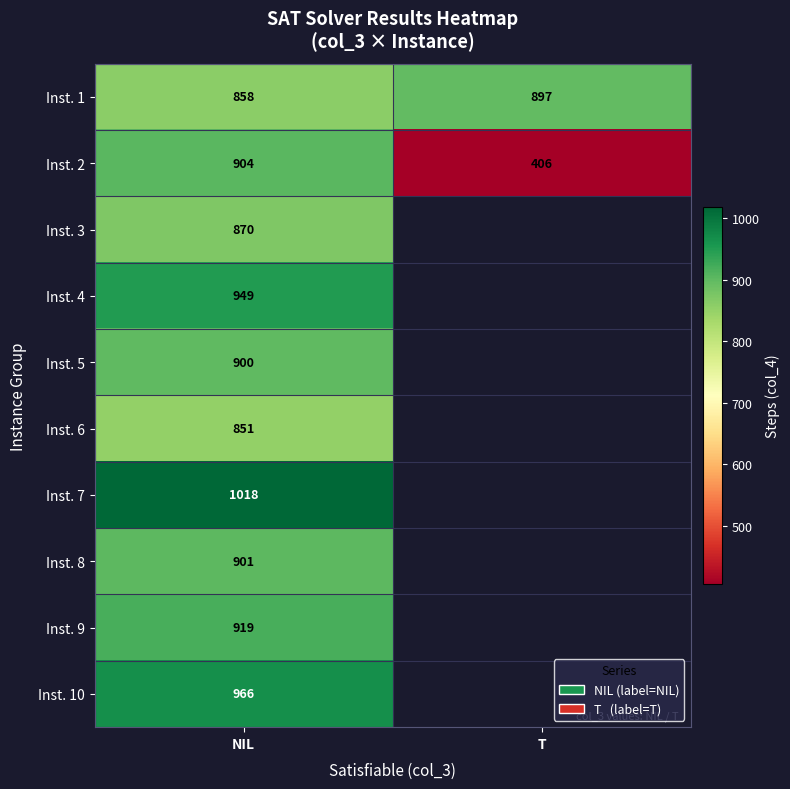

The value of Inst. 2 at NIL is 448. True or false?

False